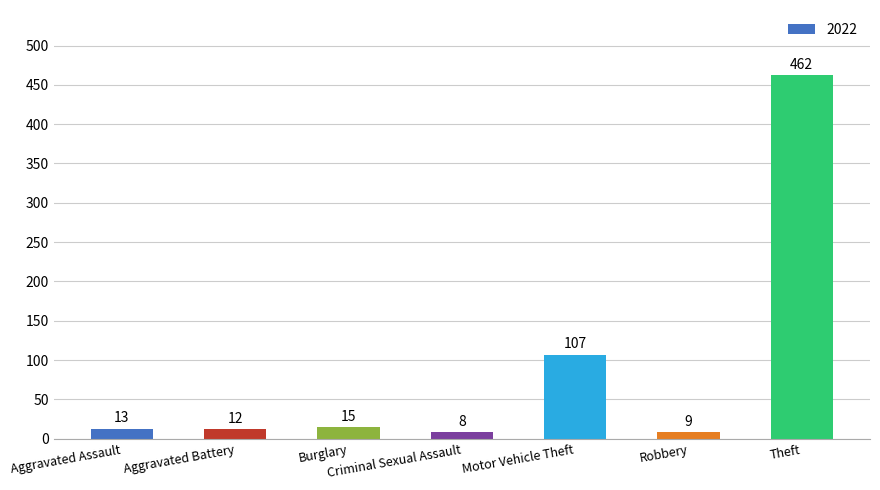

Reading right to left, transcribe all the data shown in this chart.

462	9	107	8	15	12	13